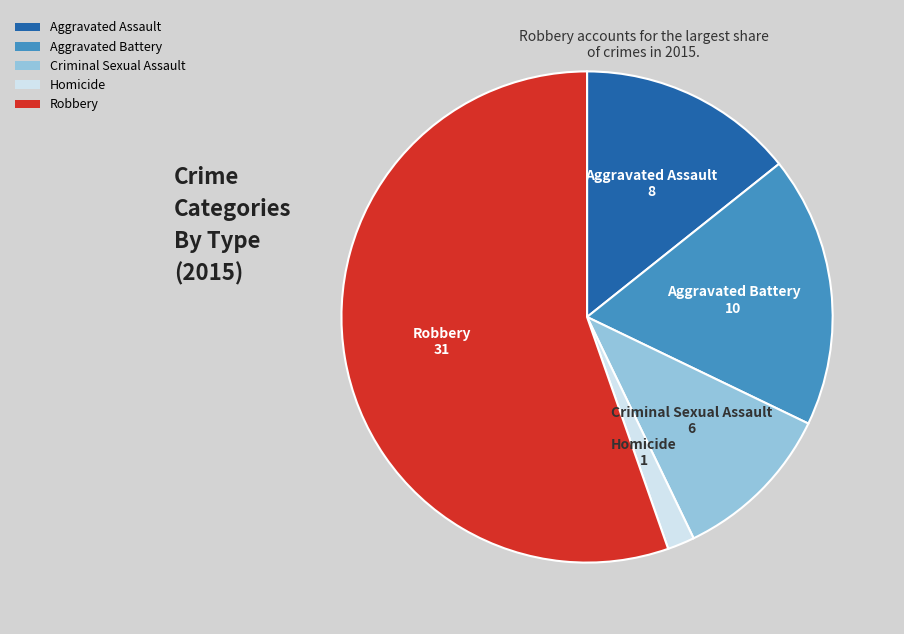

Is Robbery the majority of the pie?

Yes